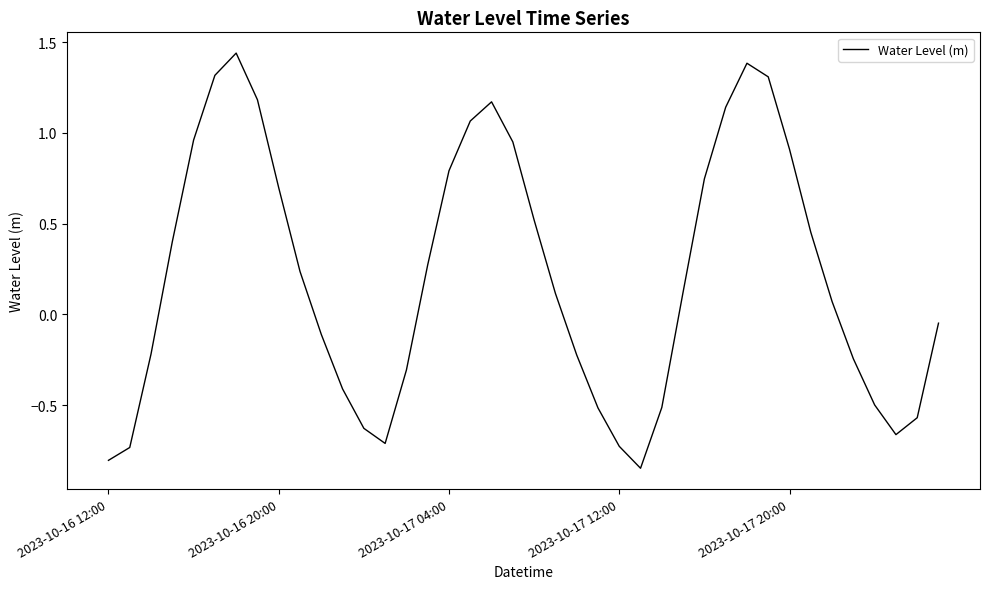

Where is the first local maximum?

6